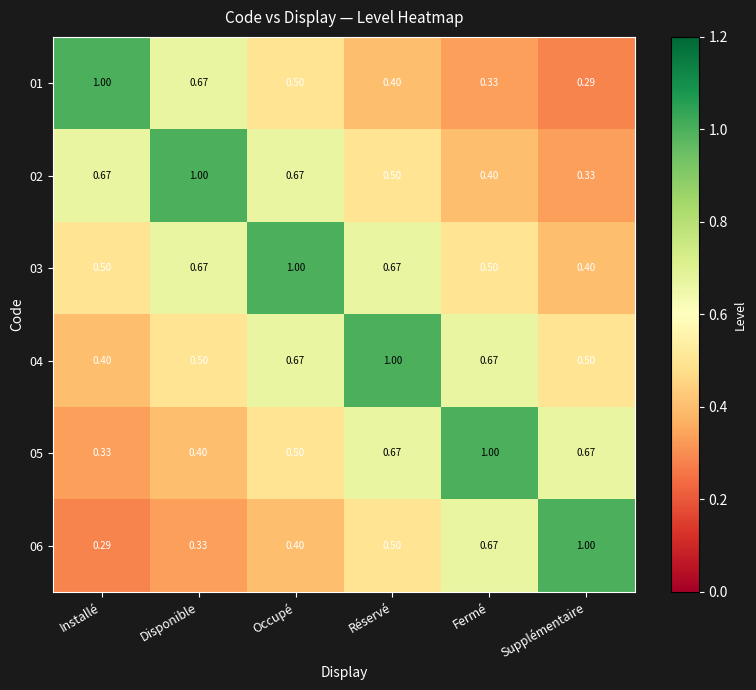

How many categories are shown in the chart?

6